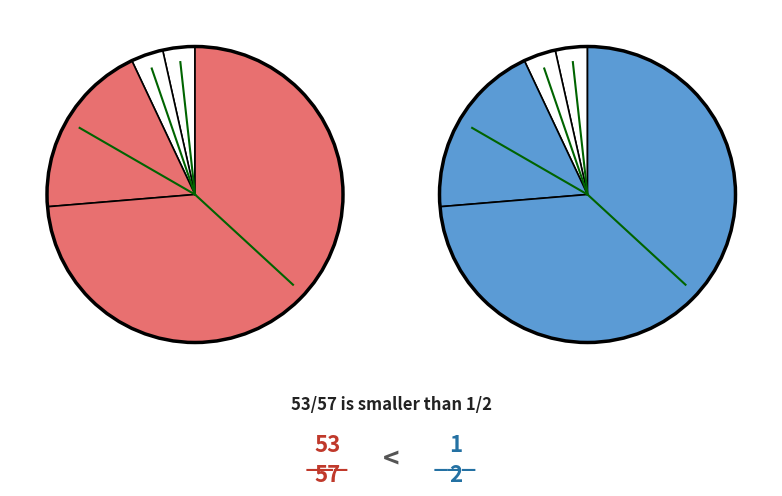

How many slices are in this pie chart?

4